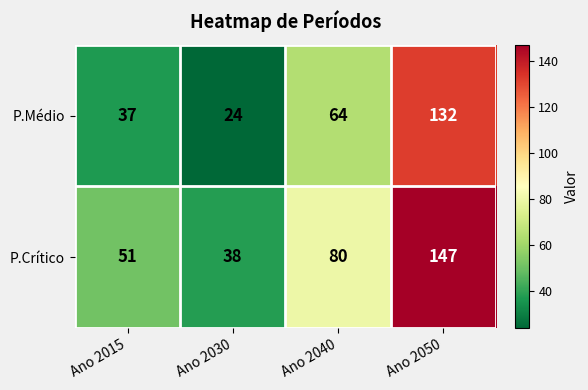

How many categories are shown in the chart?

4